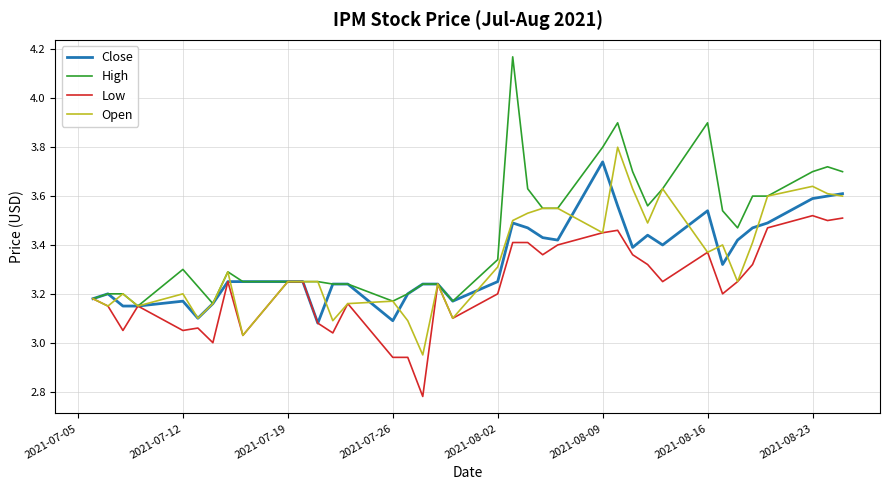

What is the difference between the maximum and minimum values in the Low series?

0.7